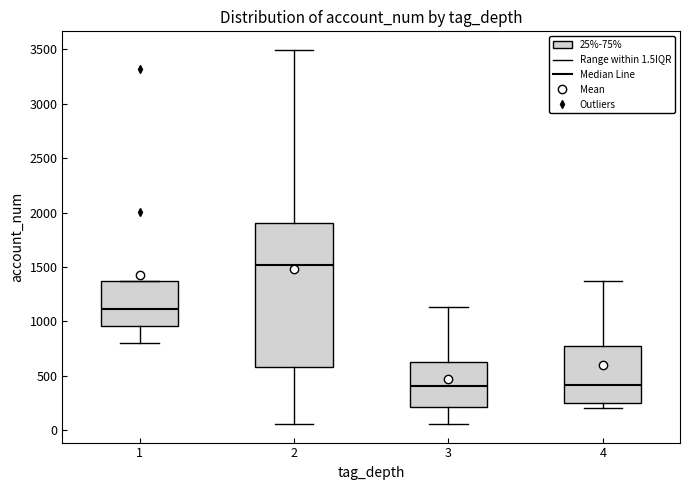

Reading left to right, transcribe this box plot: for each box, give where its median line is, the range the box spans, and where its two whiskers end, as read against the y-axis. The values are not printed on the chart, so give them approximately, as read against the axis.

1: median 1100, box 950 to 1350, whiskers 800 to 1350
2: median 1500, box 600 to 1900, whiskers 50 to 3500
3: median 400, box 200 to 650, whiskers 50 to 1150
4: median 400, box 250 to 750, whiskers 200 to 1350